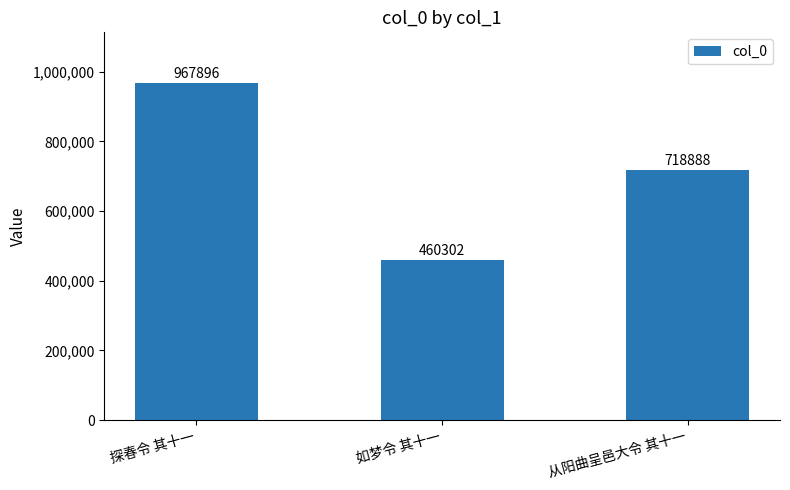

What is the sum of the values at 探春令 其十一 and 从阳曲呈邑大令 其十一?

1686784